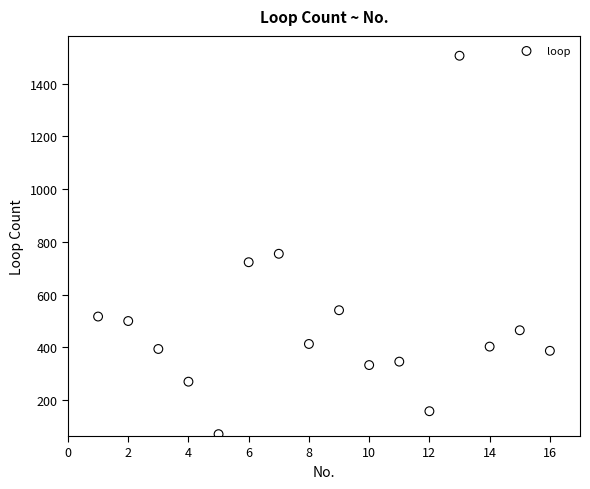

What is the range of Y values (max minus min)?

1435